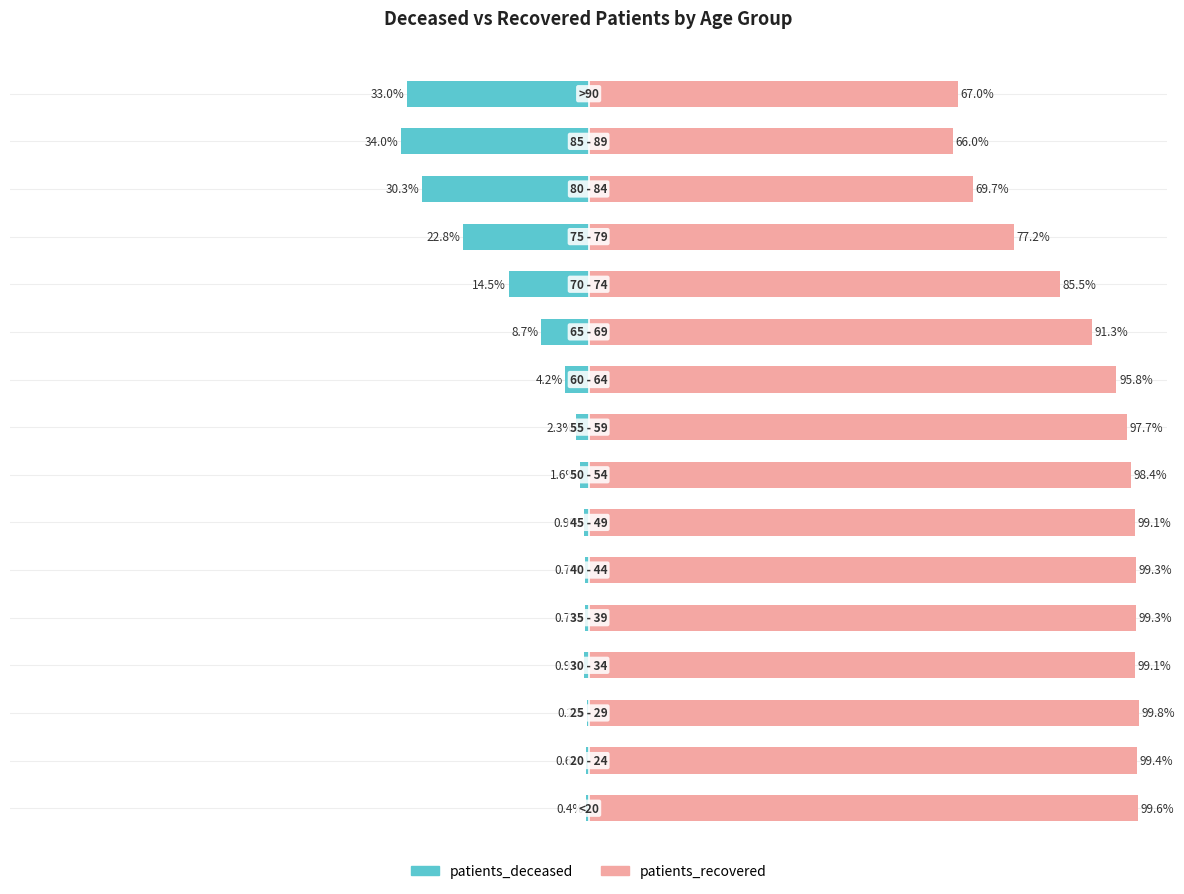

What is the maximum value for patients_recovered?

99.8